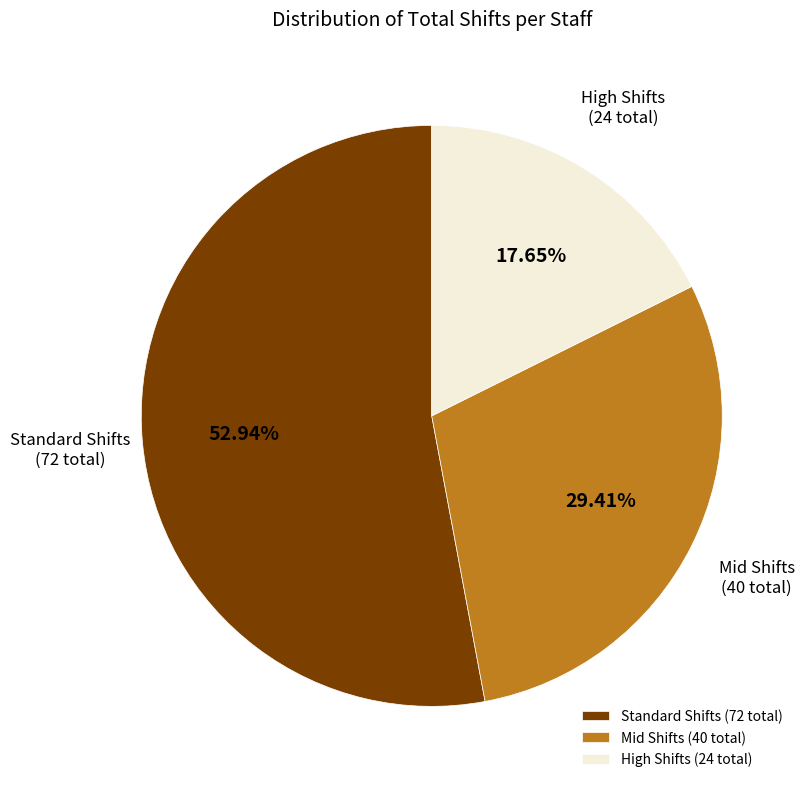

What is the ratio of the value at Mid Shifts (40 total) to the value at Standard Shifts (72 total)?

0.6